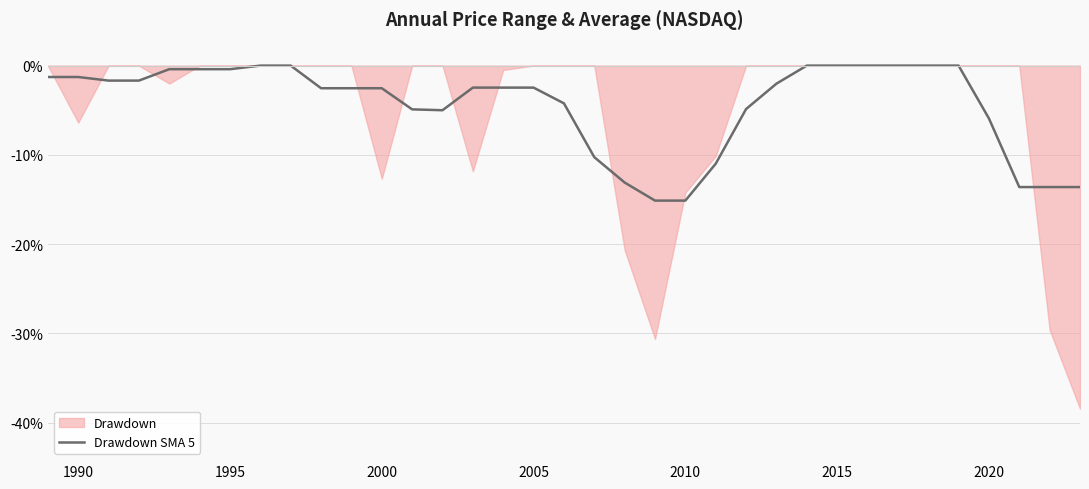

What is the minimum value for Drawdown SMA 5?

-15.1